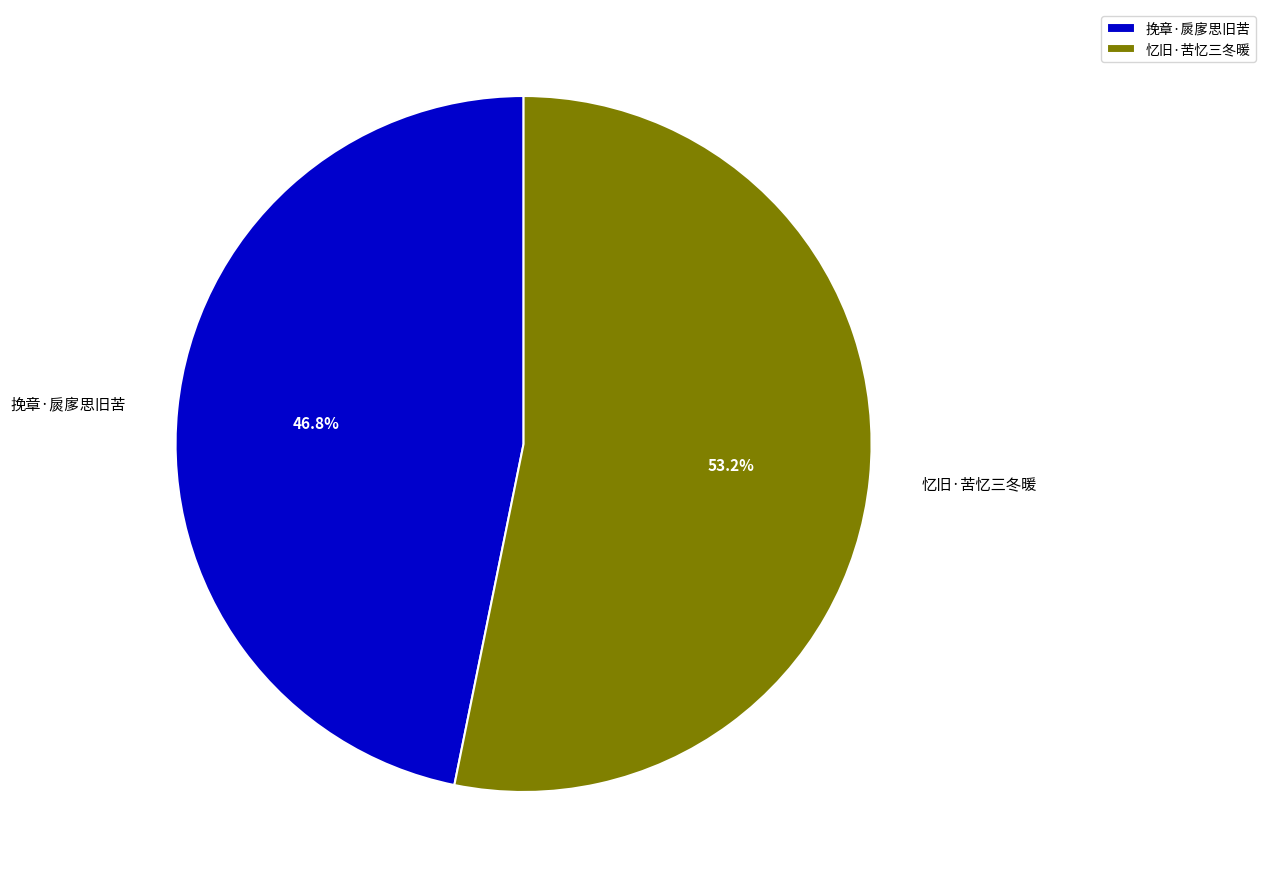

Rank the categories by value from highest to lowest.

忆旧·苦忆三冬暖, 挽章·扊扅思旧苦